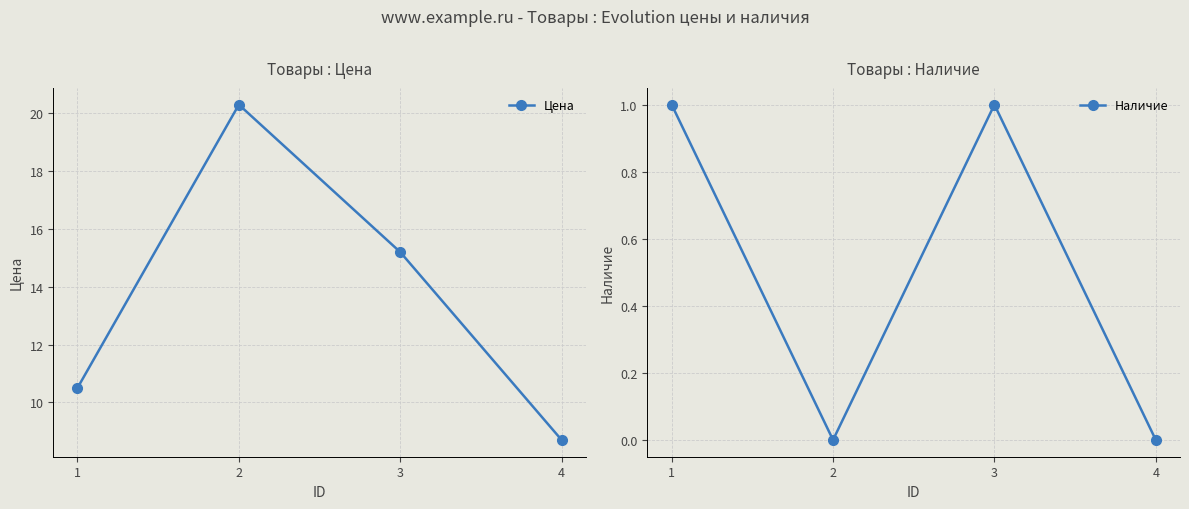

True or false: Цена and Наличие cross at least once.

False